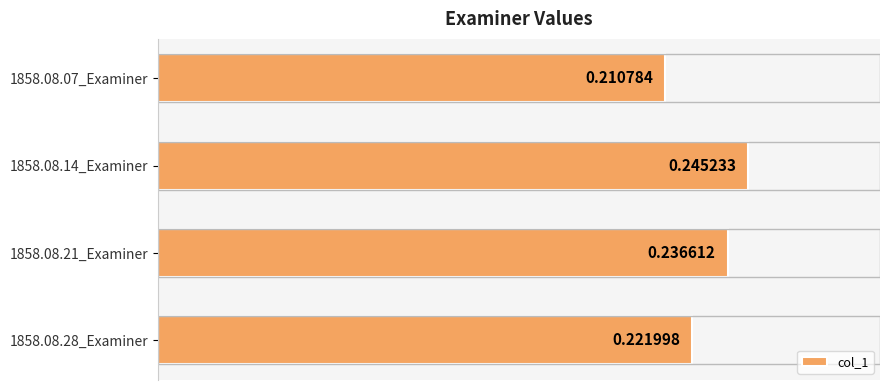

Are the bars horizontal?

Yes